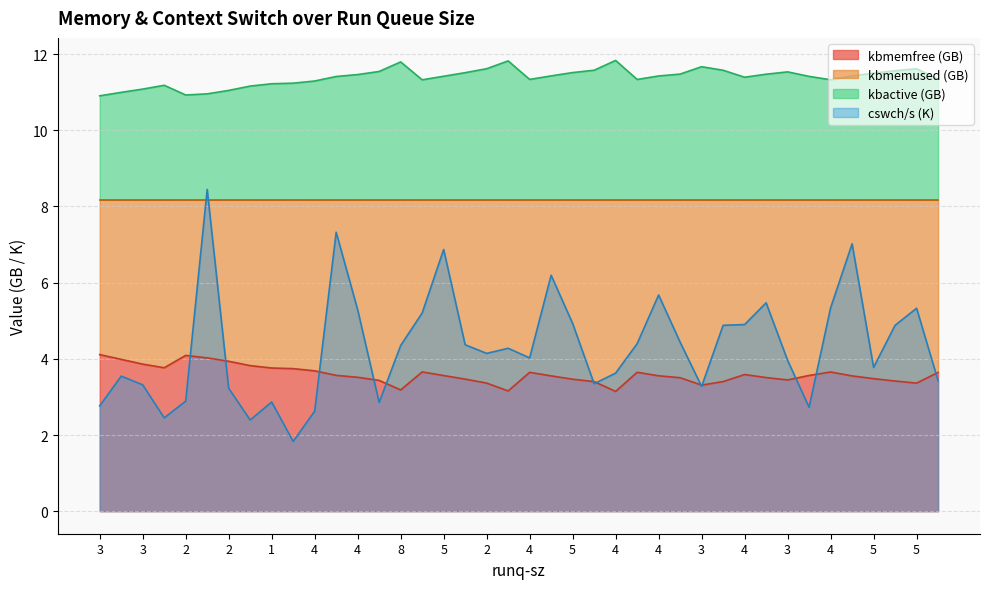

Is the value of cswch/s at 4 greater than the value of kbmemused at 4?

No